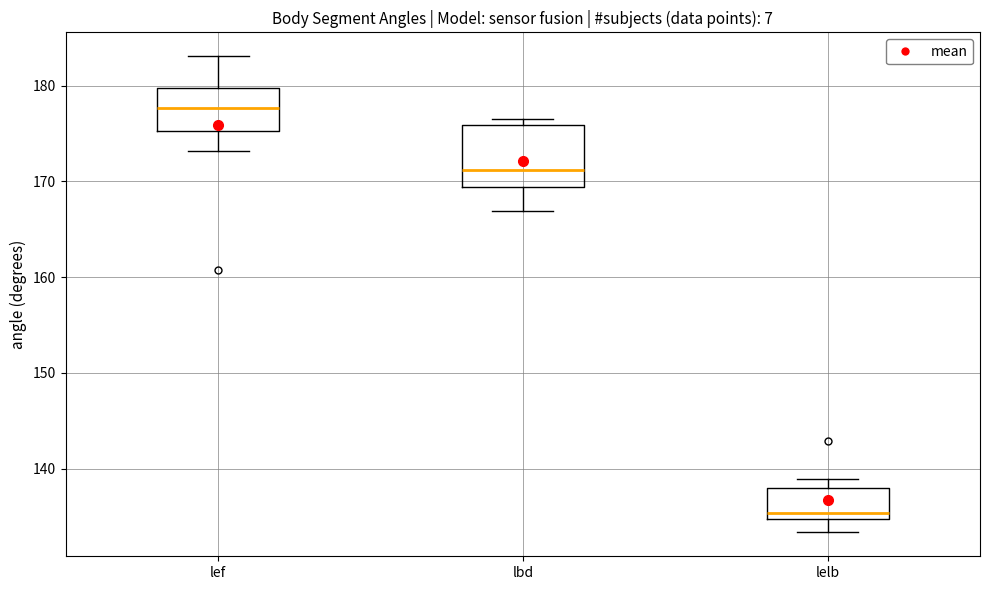

Which box is the tallest, from its lower edge to its upper edge?

lbd